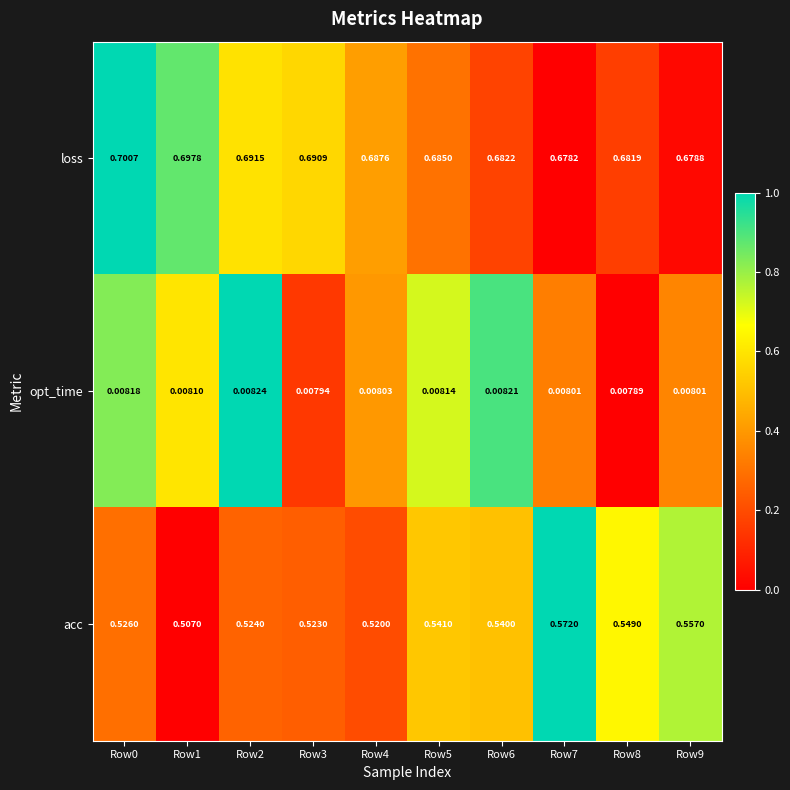

At Row5, list the series in order from smallest to largest.

opt_time, acc, loss